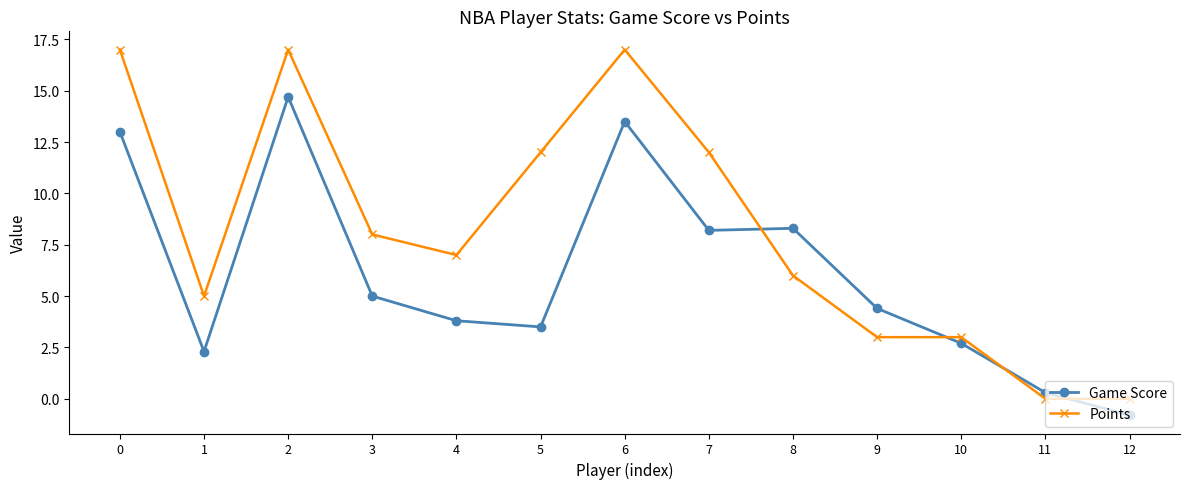

How many negative values does the Game Score series have?

1